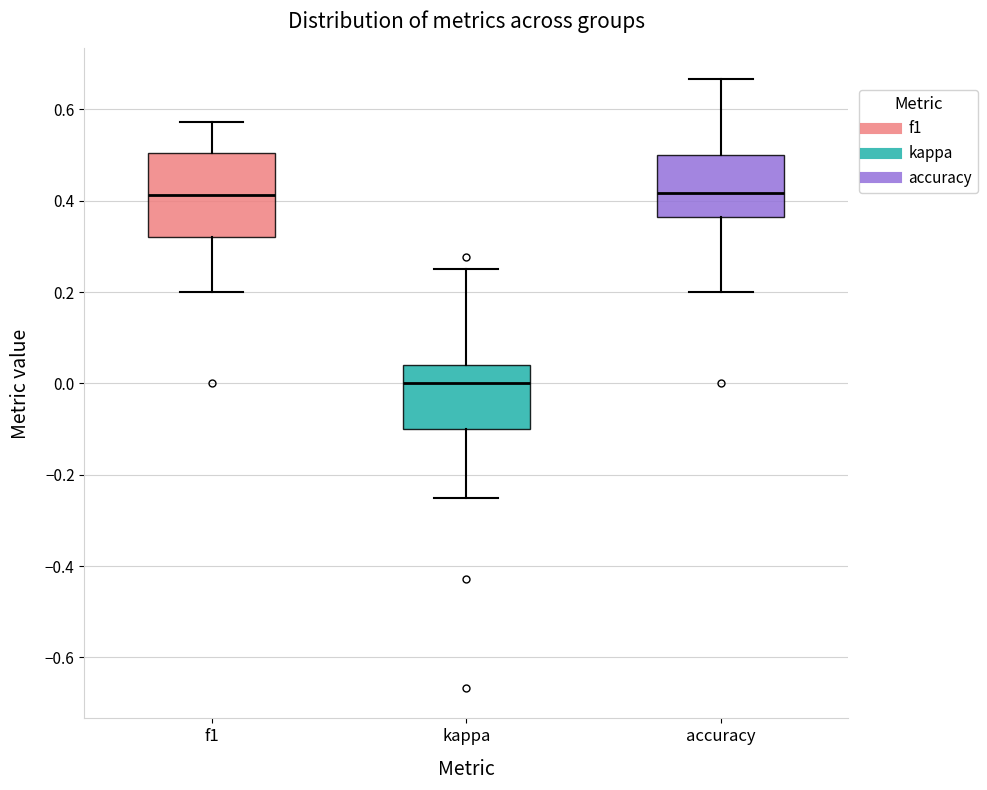

Reading left to right, read every box against the y-axis: the position of its median line, the range the box covers, and the ends of its whiskers. The values are not printed on the chart, so give them approximately, as read against the axis.

f1: median 0.42, box 0.32 to 0.50, whiskers 0.20 to 0.58
kappa: median 0.00, box -0.10 to 0.04, whiskers -0.24 to 0.26
accuracy: median 0.42, box 0.36 to 0.50, whiskers 0.20 to 0.66